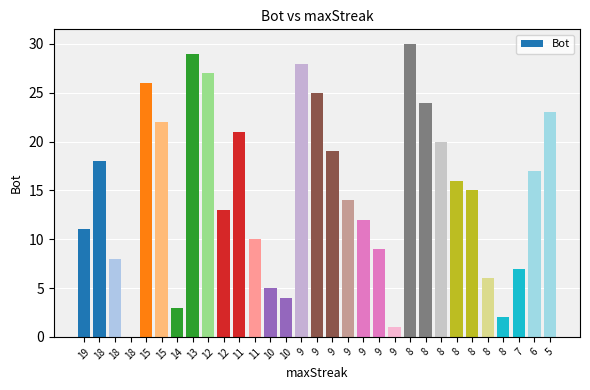

Is it true that the value at 10 is 4?

True